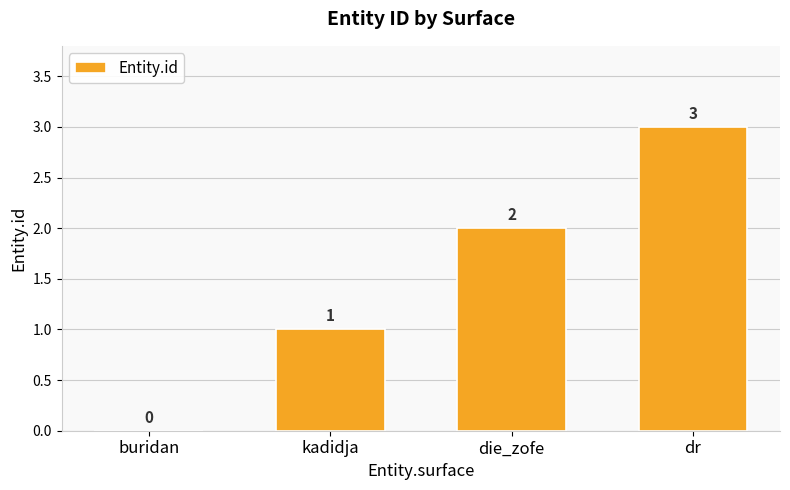

At which label is the value closest to 1?

kadidja